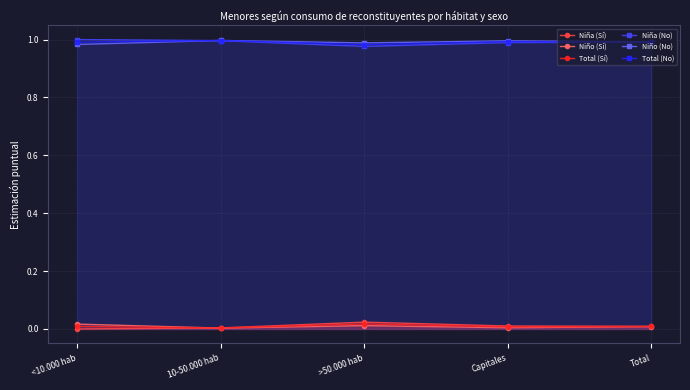

Is the value of Niño (Sí) at <10.000 hab greater than the value of Niño (No) at >50.000 hab?

No